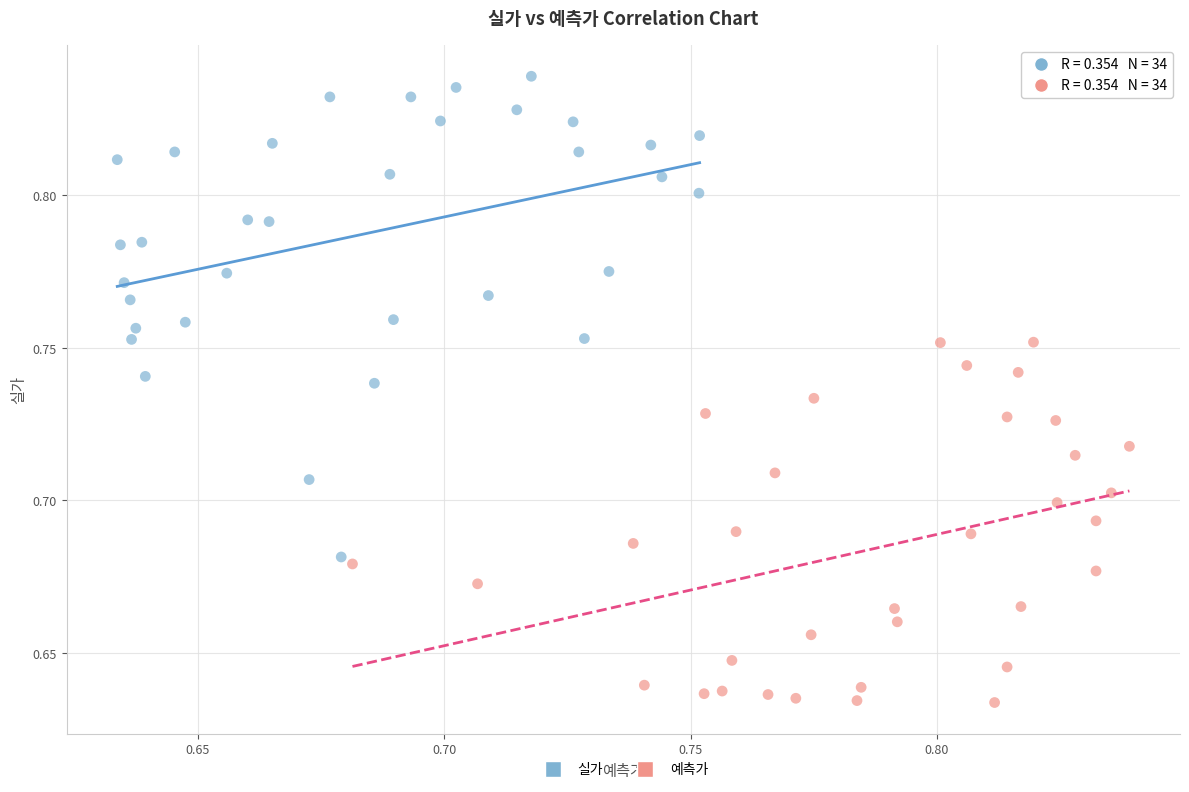

Which series reaches the minimum Y coordinate?

예측가